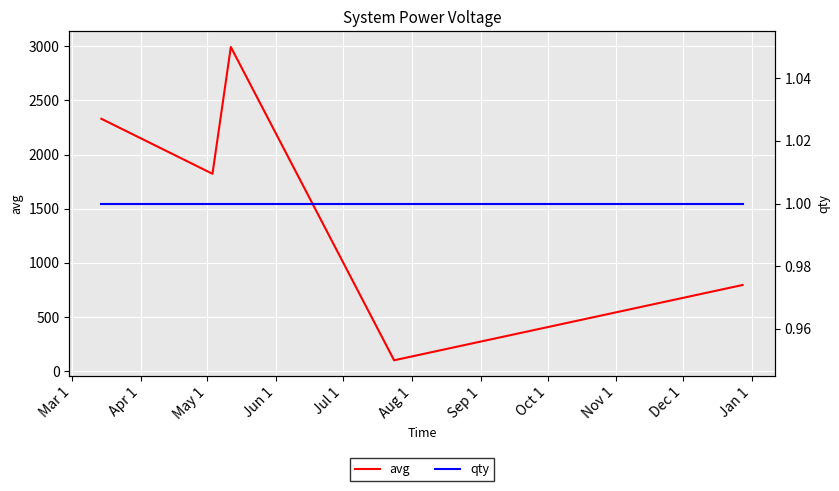

What is the maximum value for avg?

2994